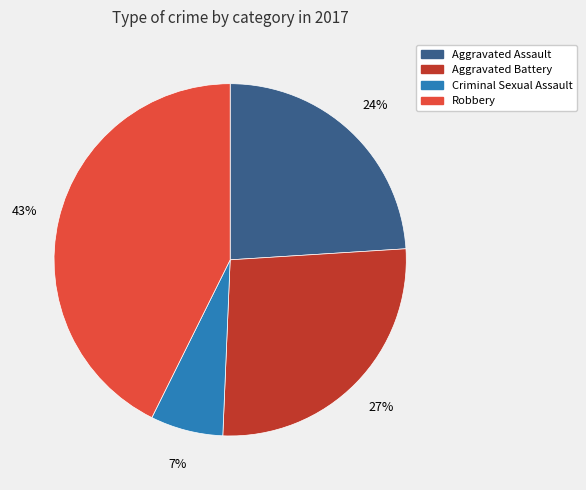

Does Robbery account for over 50% of the chart?

No